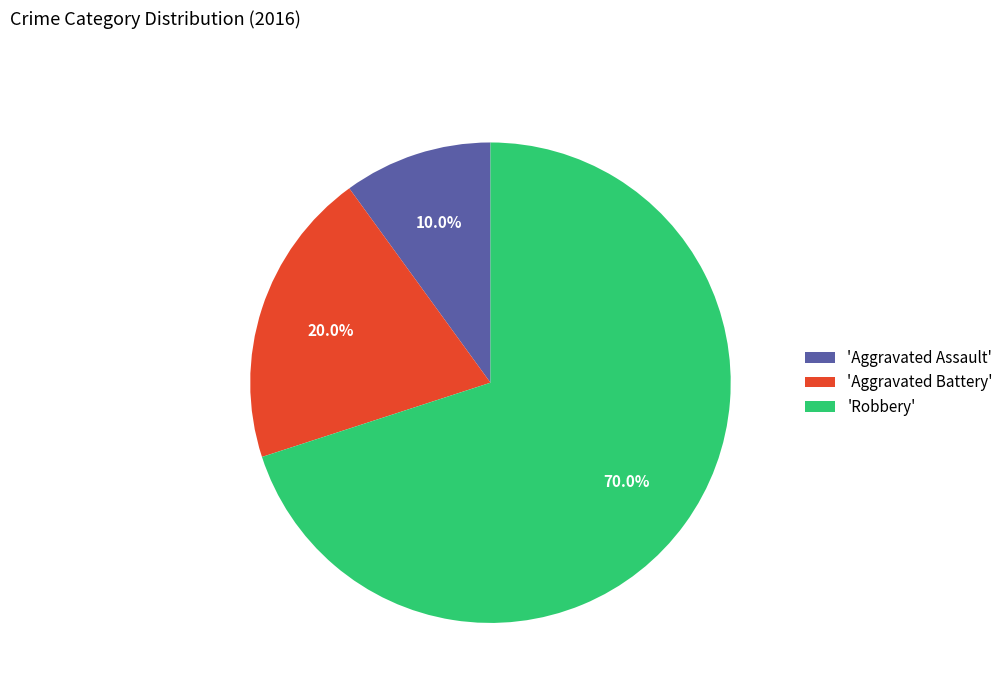

How many slices are in this pie chart?

3